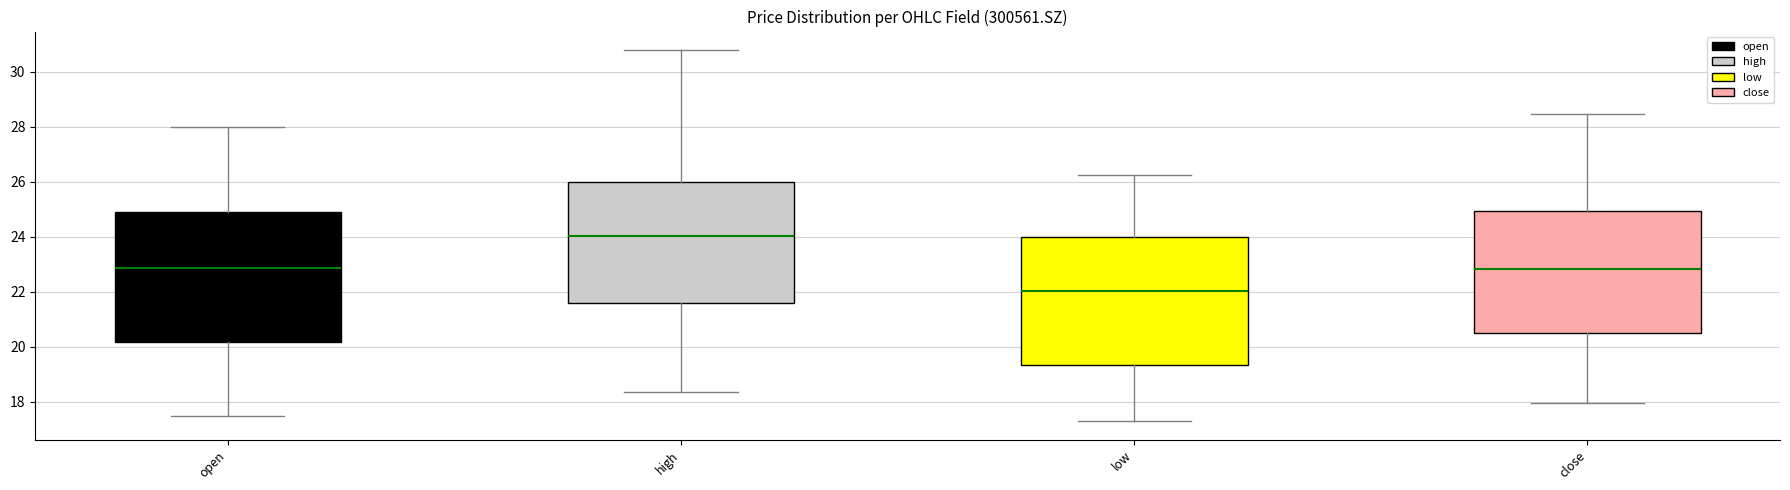

Which box has the lowest median line?

low